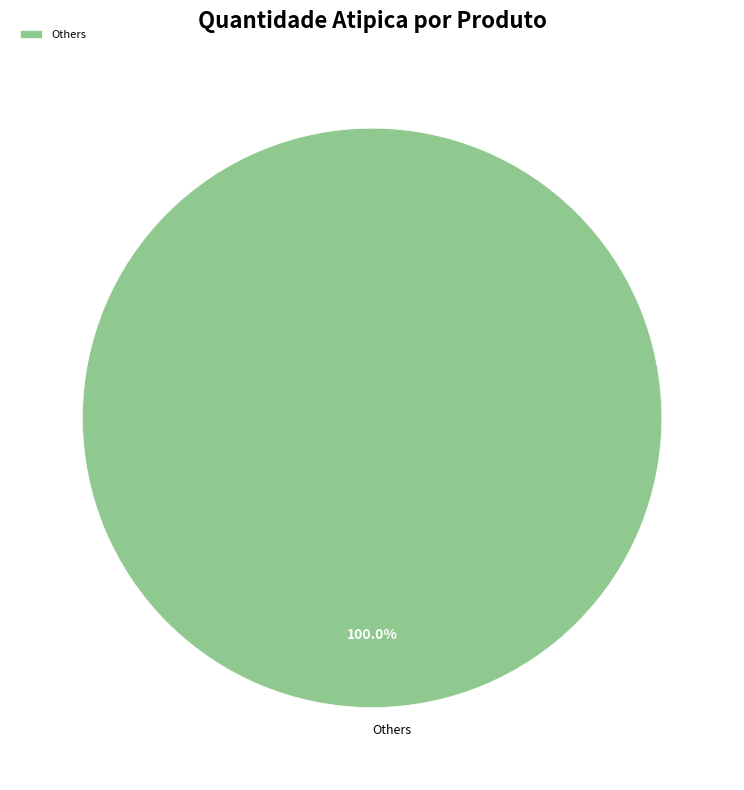

What is the majority slice?

Others